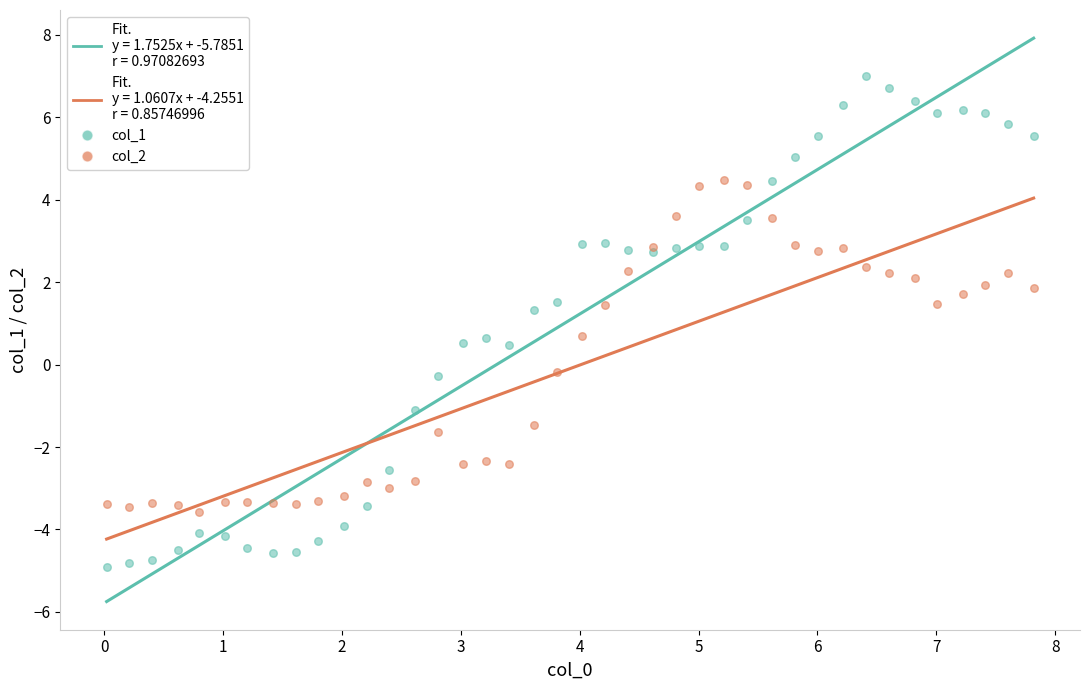

Which series contains the lowest Y value?

col_1